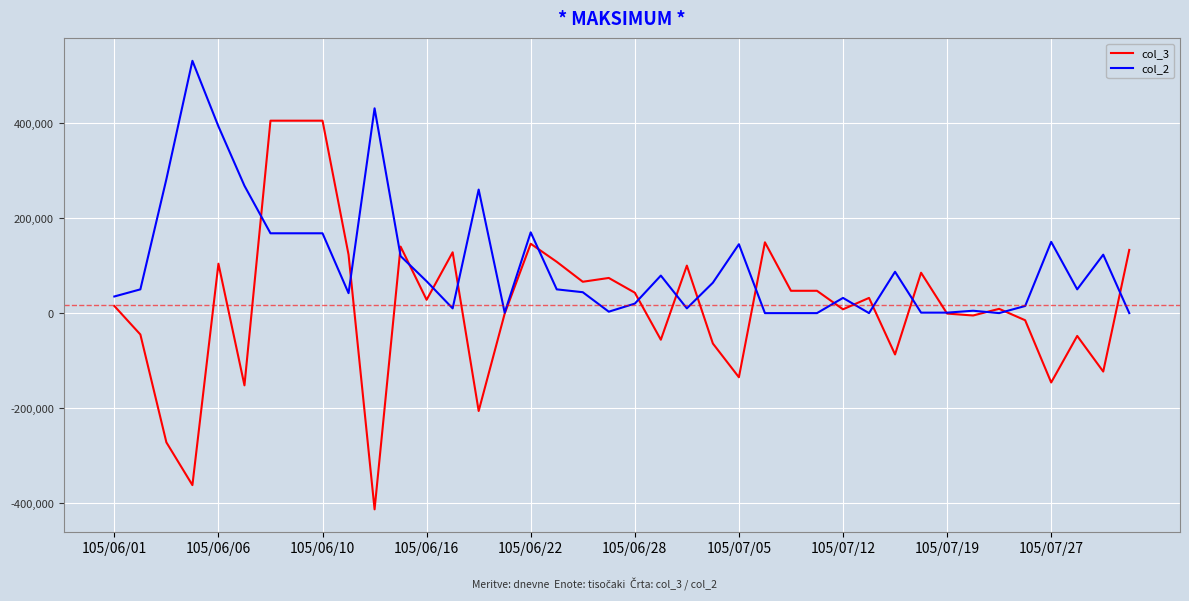

List the series in order of their overall mean, lowest first.

col_3, col_2